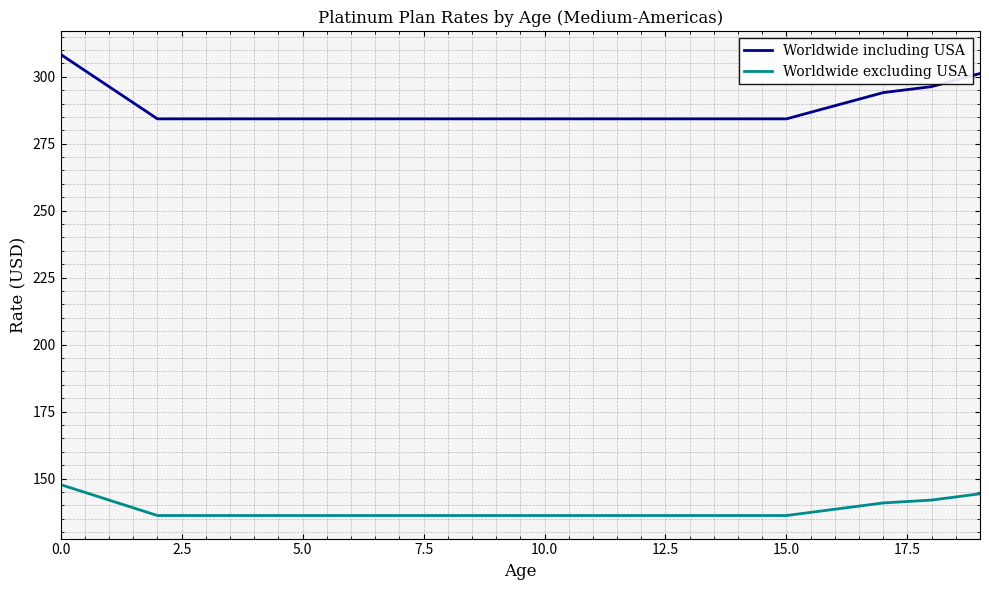

List the series in order of their peak value, highest first.

Worldwide including USA, Worldwide excluding USA